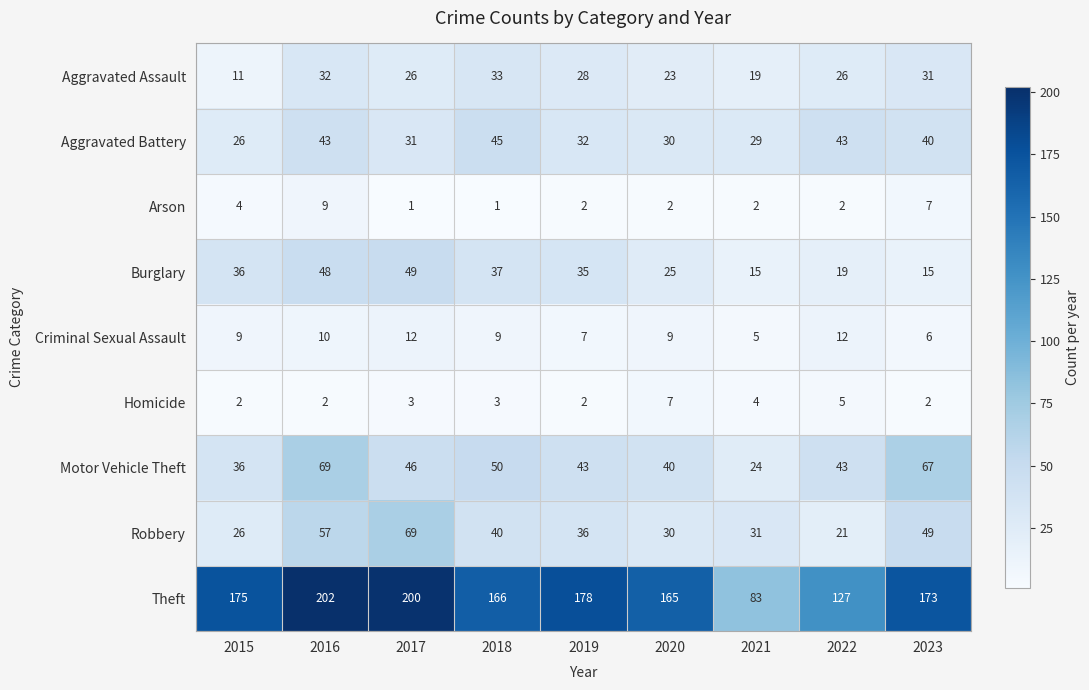

At how many categories does at least one series exceed 115?

8